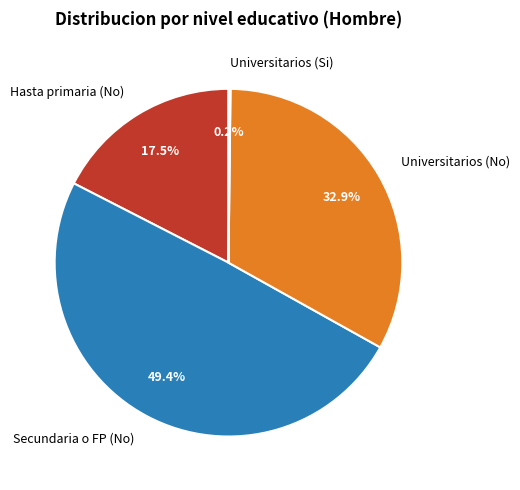

Which category has the biggest portion of the pie?

Secundaria o FP (No)